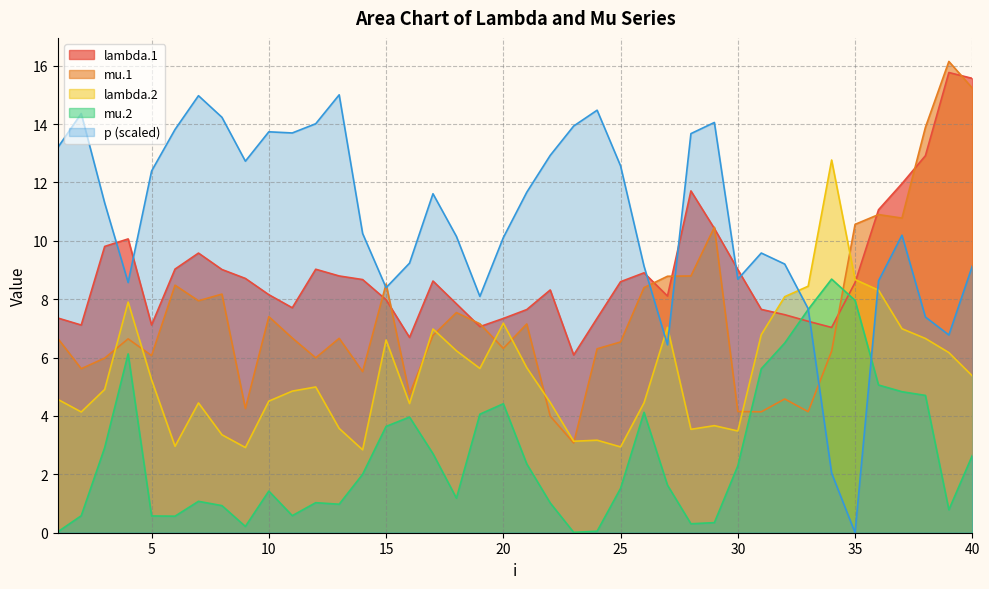

How many interior local valleys does the mu.1 series have?

12